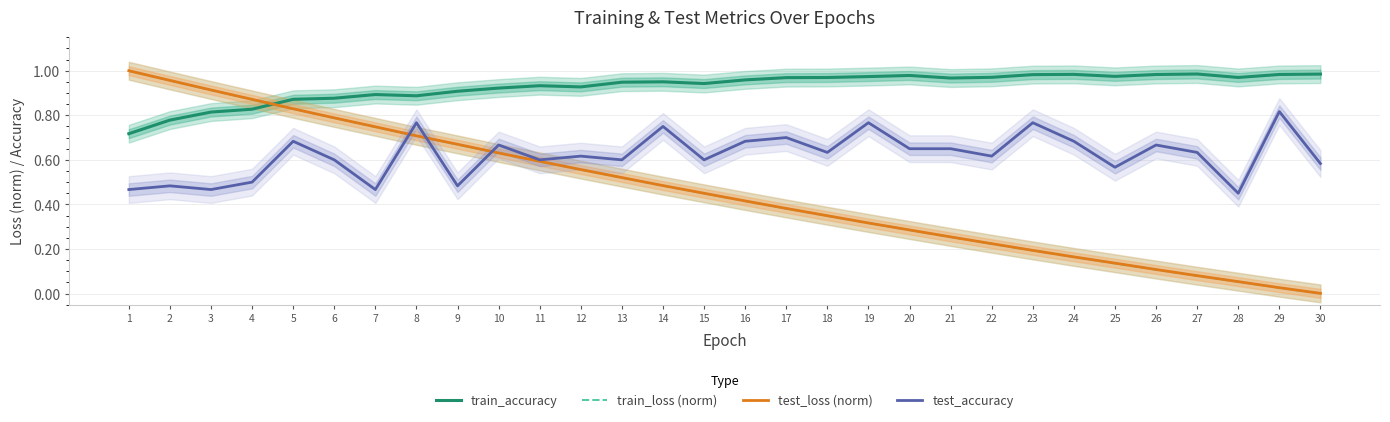

Does the chart display data point markers on the line(s)?

No